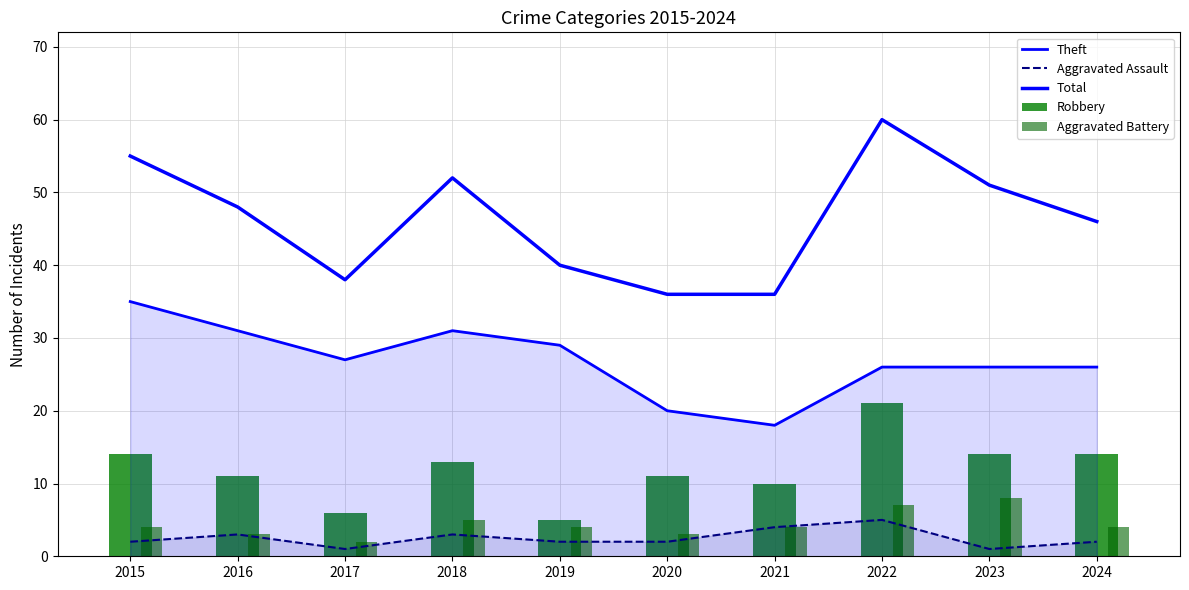

At how many categories does at least one series exceed 29?

10